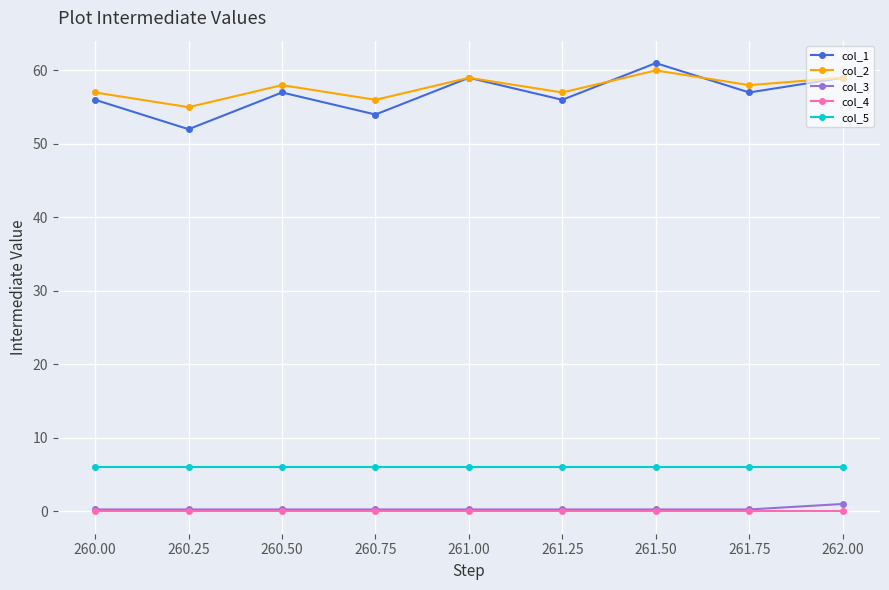

Is the value of col_2 at 261.75 greater than the value of col_3 at 260.25?

Yes